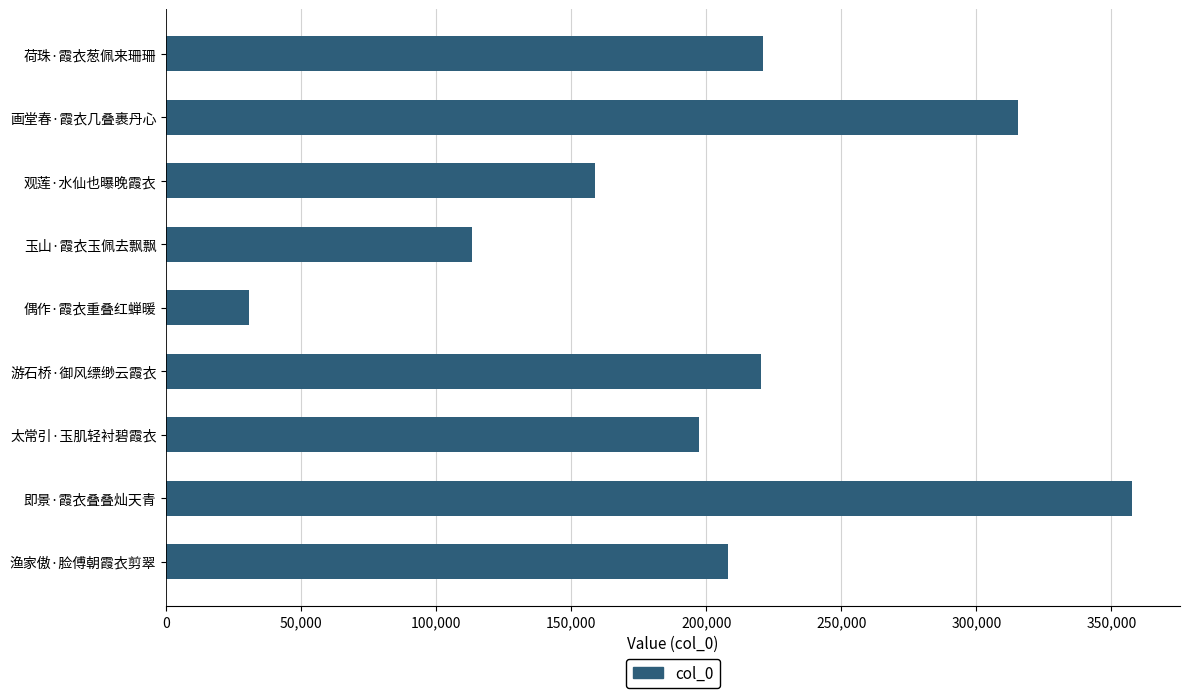

Are the bars horizontal?

Yes